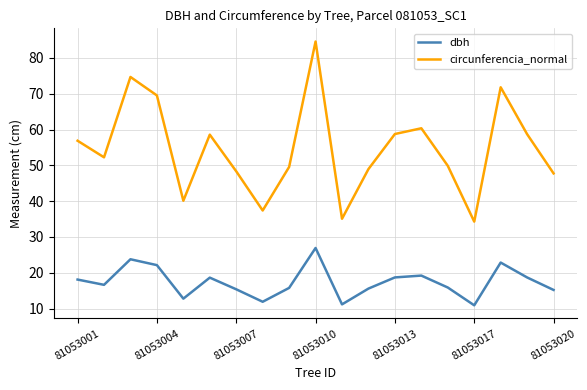

Which series has the largest total across all categories?

circunferencia_normal